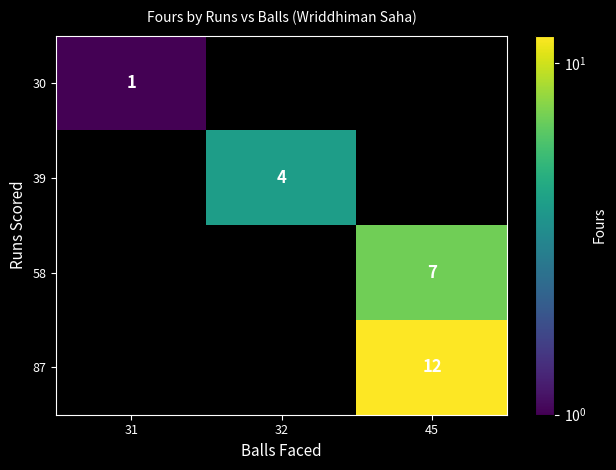

The 58 series shows 9 at 45. True or false?

False